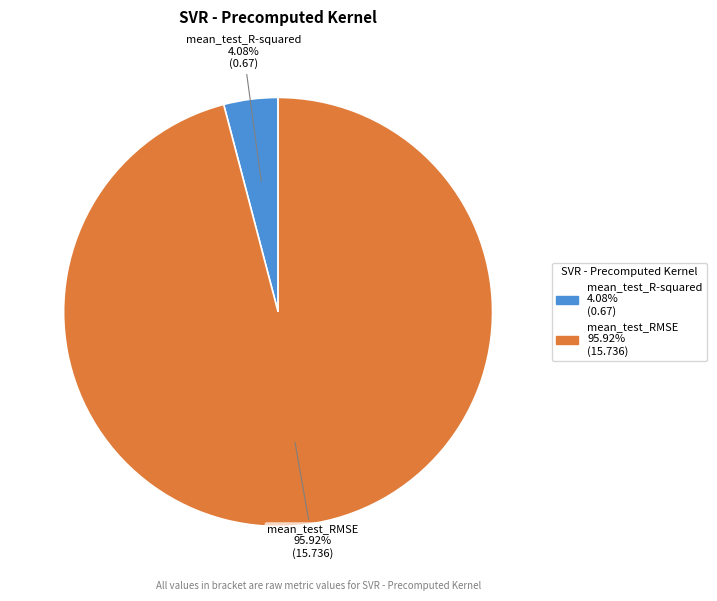

To the nearest percent, what is the difference between the mean_test_RMSE and mean_test_R-squared slice percentages?

92%